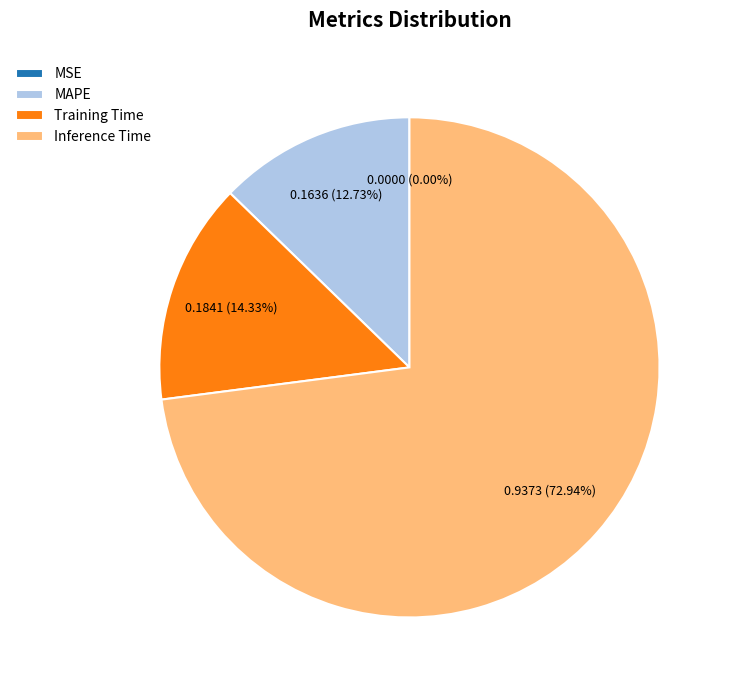

Combined, do Training Time and Inference Time account for over 50%?

Yes